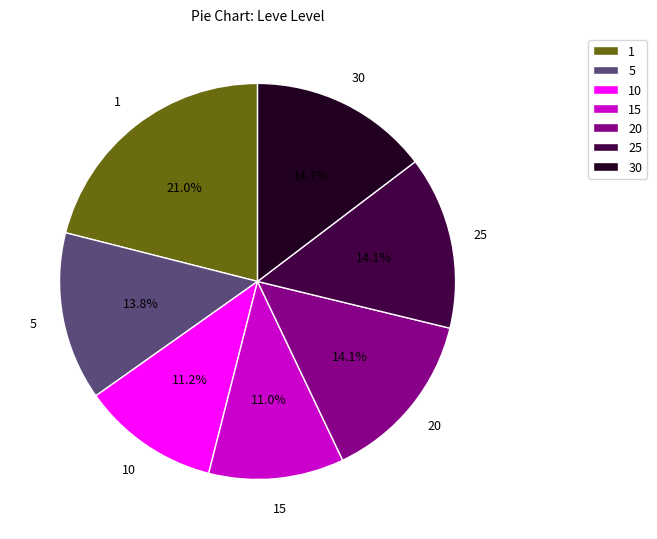

What is the ratio of the value at 5 to the value at 1?

0.7